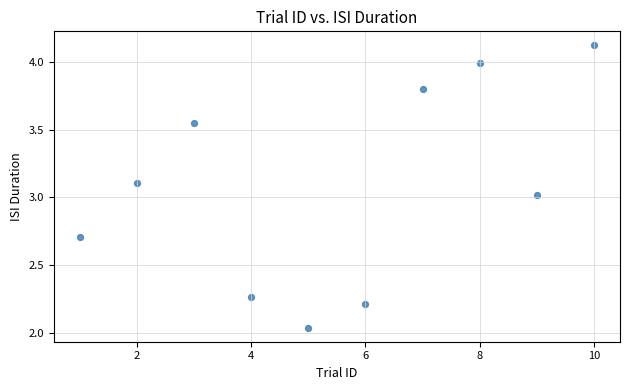

What is the range of X values (max minus min)?

9.0